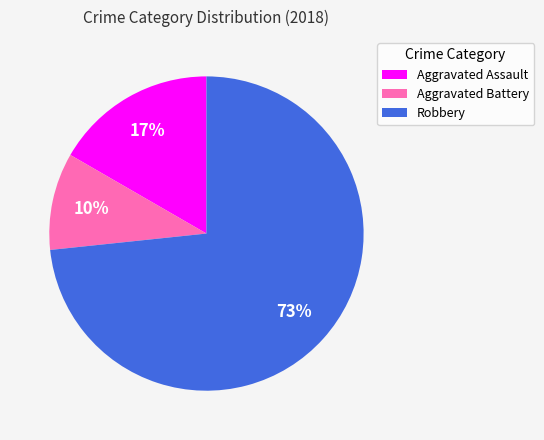

What is the ratio of the value at Robbery to the value at Aggravated Battery?

7.3